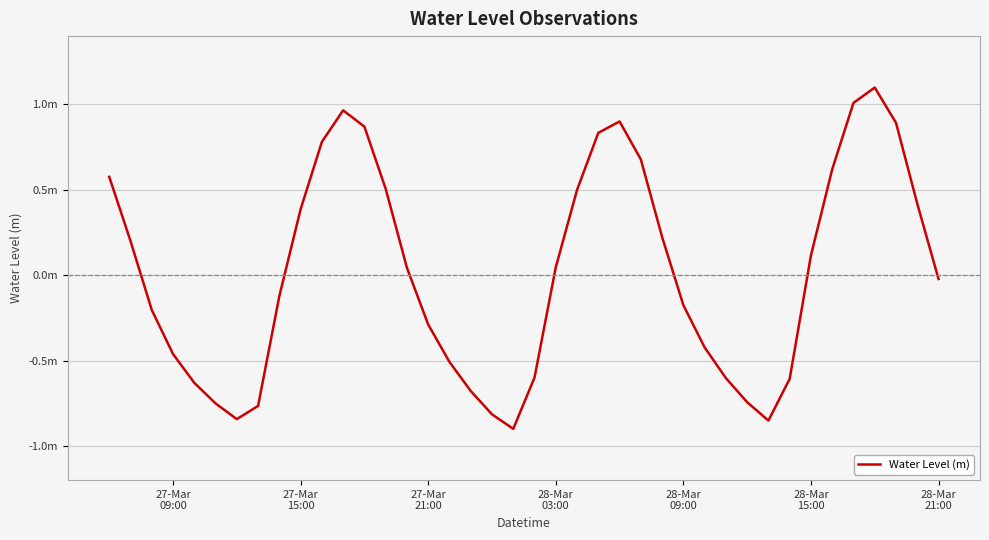

Is this an area chart (filled region under the line)?

No